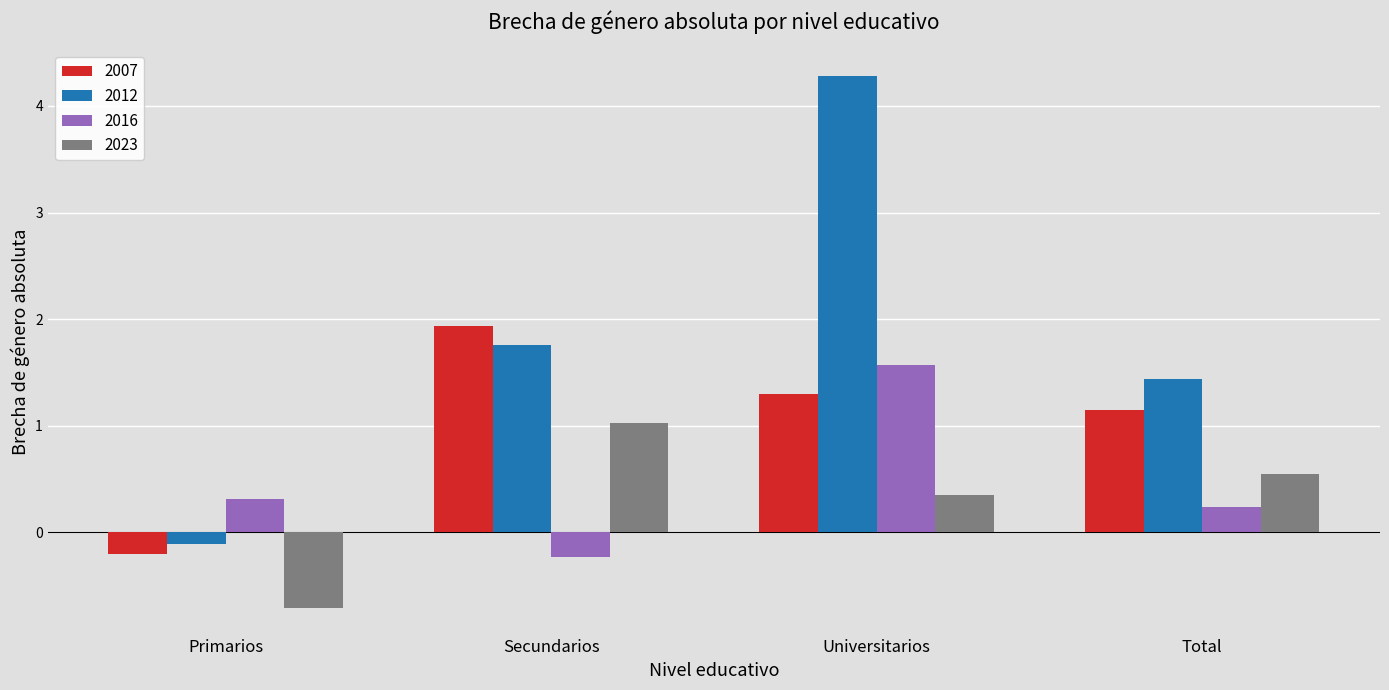

What is the approximate value of 2023 at Universitarios?

0.4